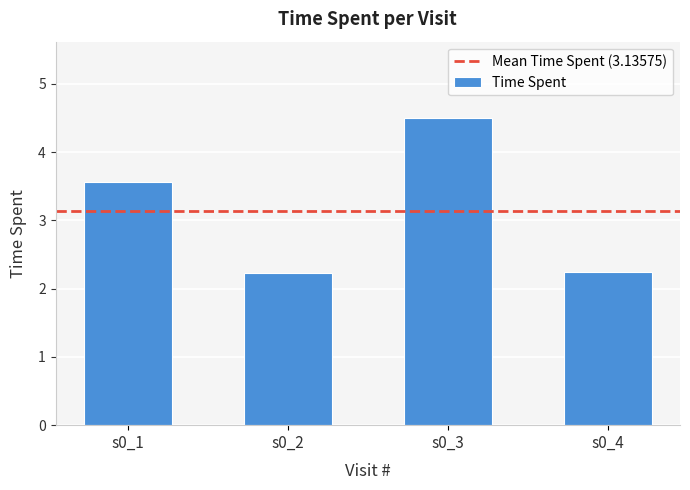

Is it true that the value at s0_4 is 3.5?

False